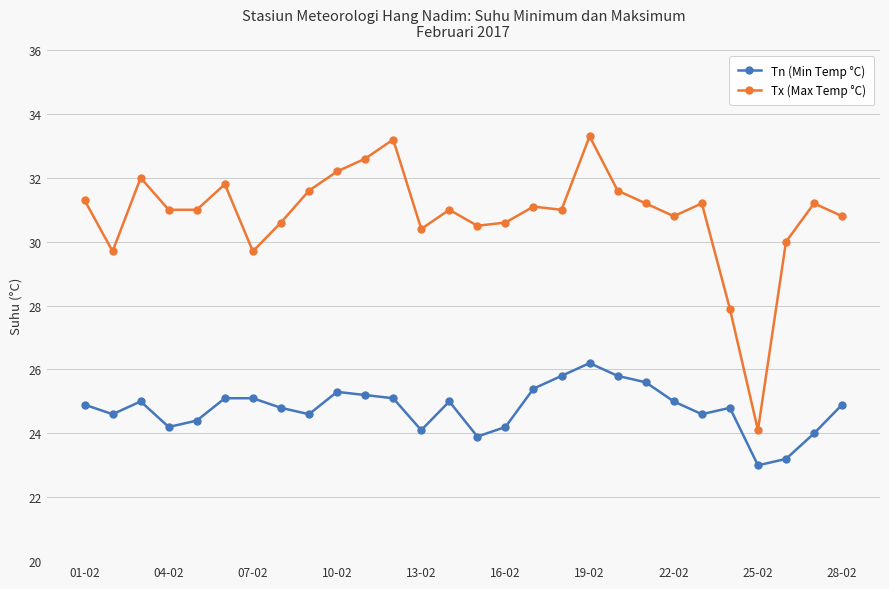

Reading right to left, extract all data points from this chart.

Tn (Min Temp °C): 24.9	24.0	23.2	23.0	24.8	24.6	25.0	25.6	25.8	26.2	25.8	25.4	24.2	23.9	25.0	24.1	25.1	25.2	25.3	24.6	24.8	25.1	25.1	24.4	24.2	25.0	24.6	24.9
Tx (Max Temp °C): 30.8	31.2	30.0	24.1	27.9	31.2	30.8	31.2	31.6	33.3	31.0	31.1	30.6	30.5	31.0	30.4	33.2	32.6	32.2	31.6	30.6	29.7	31.8	31.0	31.0	32.0	29.7	31.3